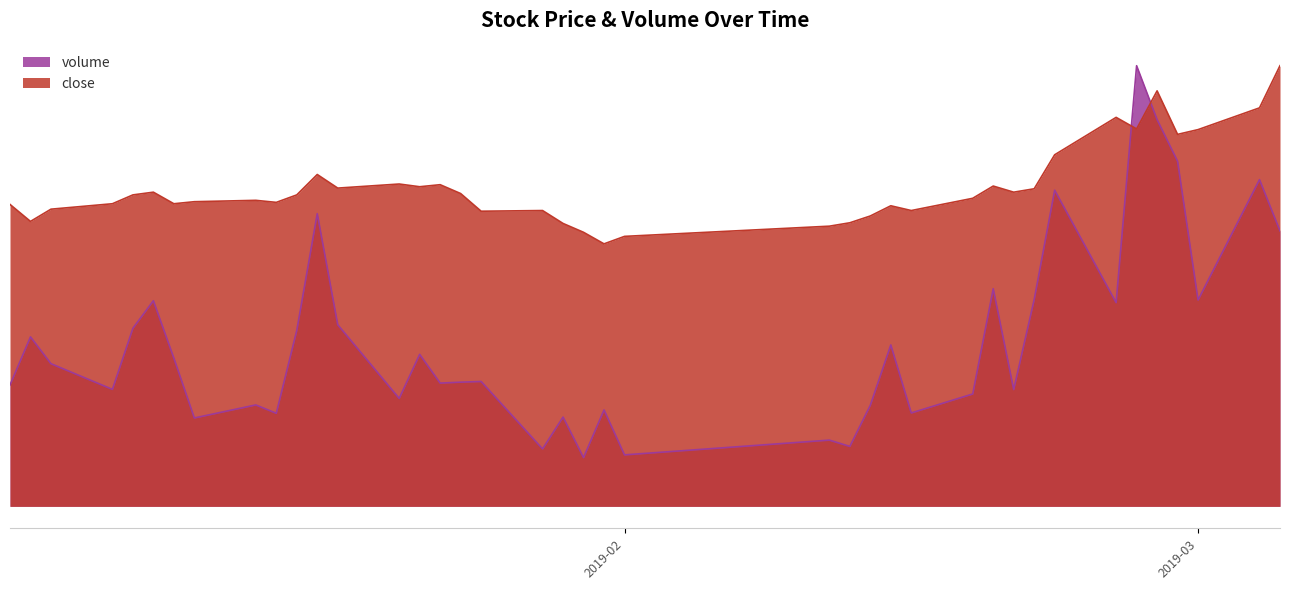

True or false: close and volume cross at least once.

True